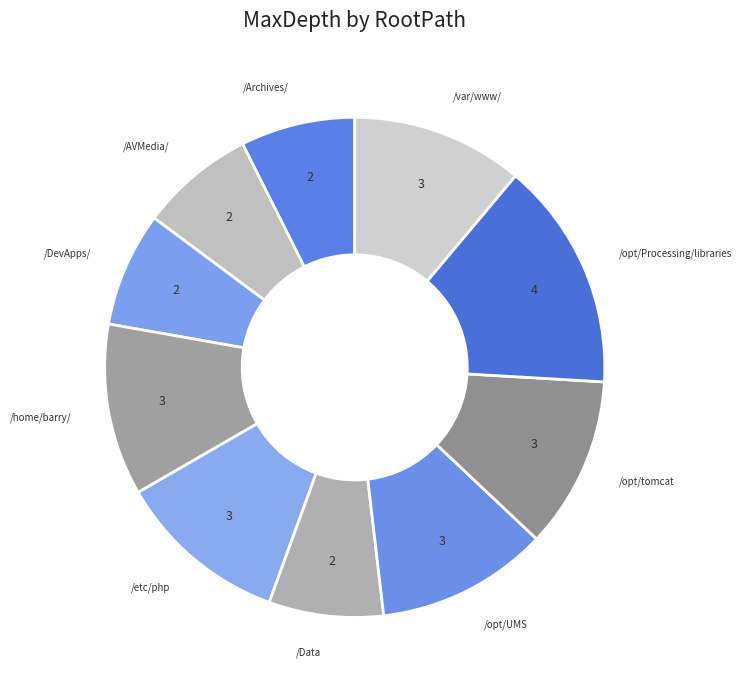

How many slices are in this pie chart?

10